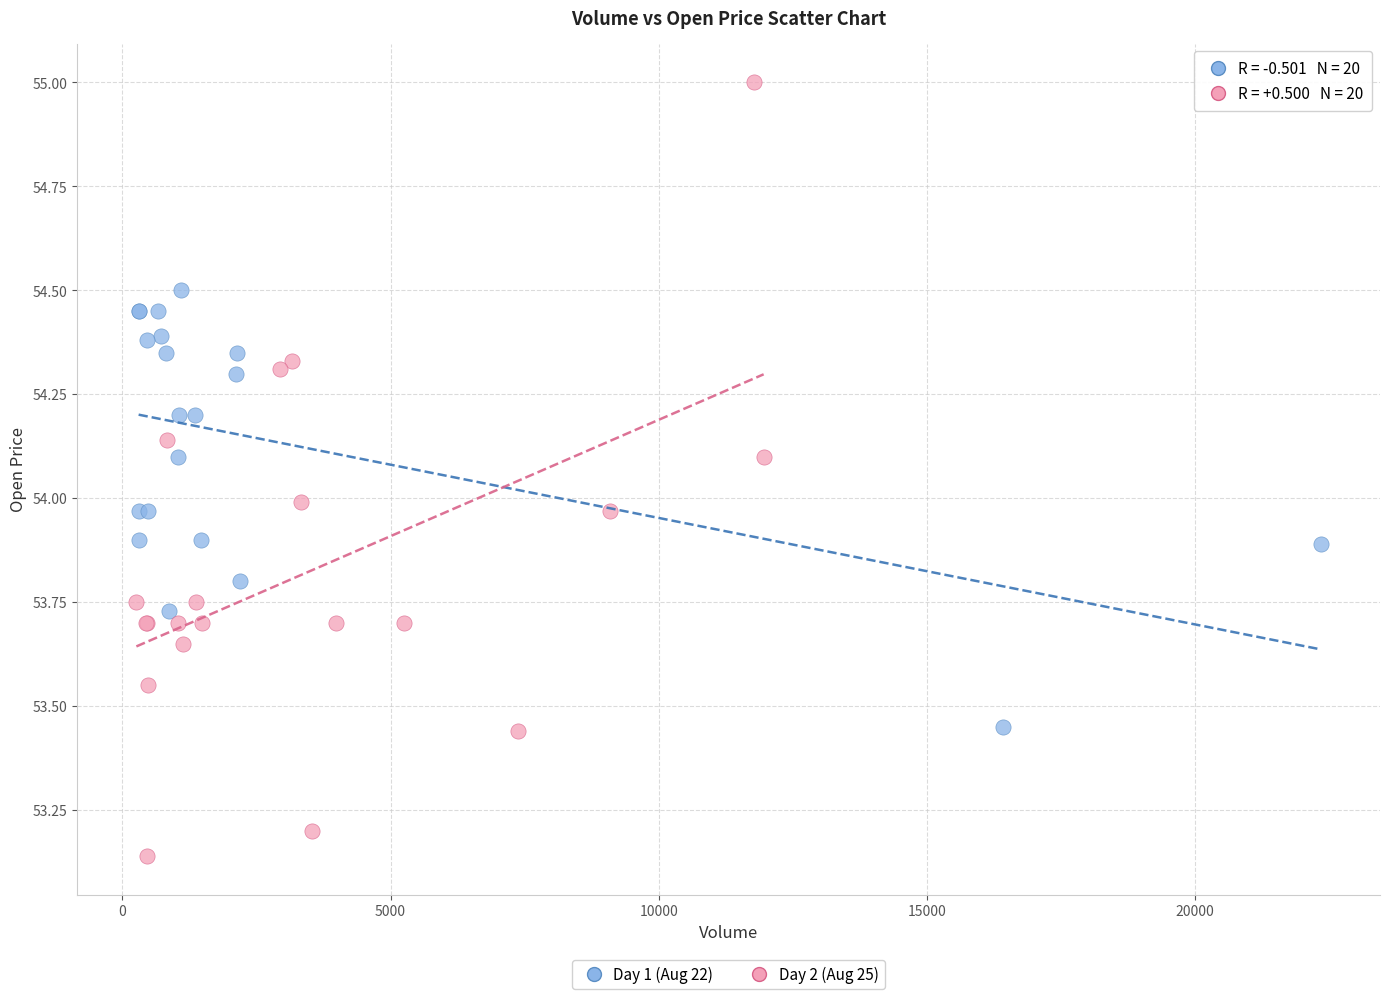

Which series contains the highest Y value?

Day 2 (Aug 25)